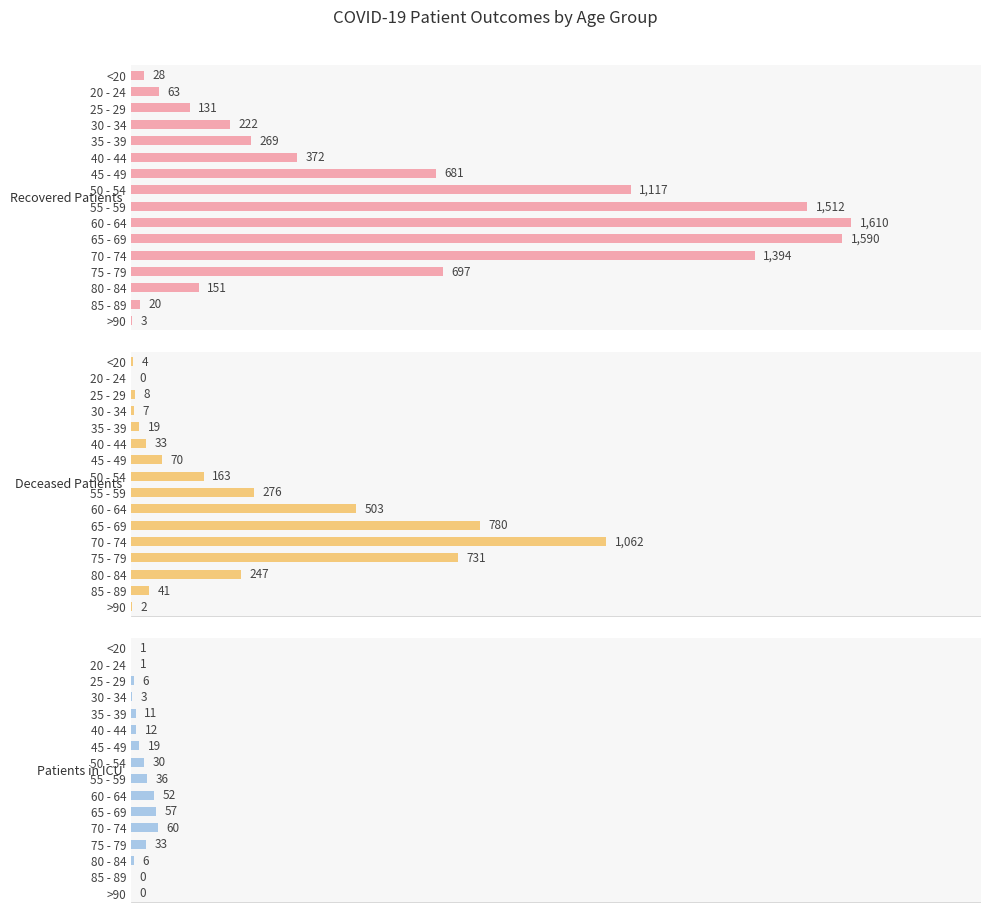

The value of Patients in ICU at >90 is -28. True or false?

False